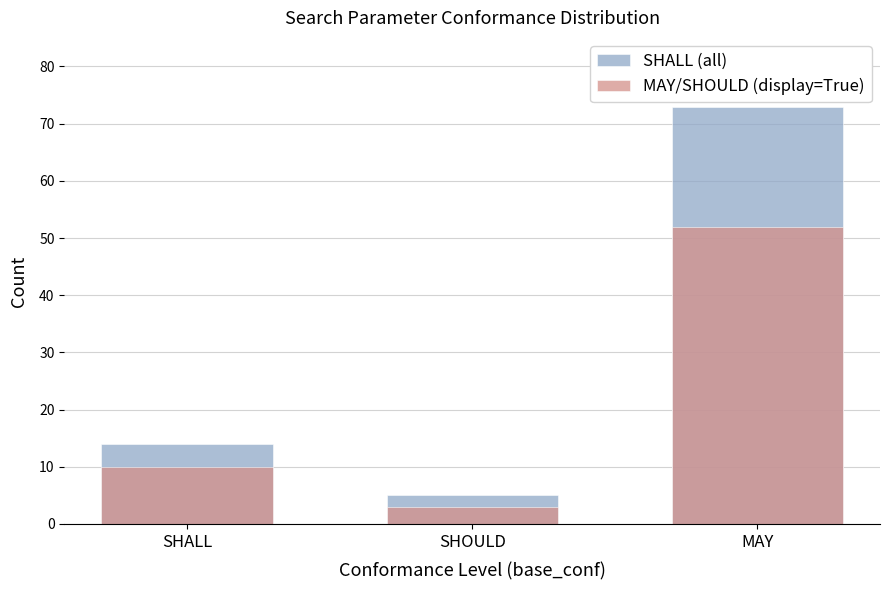

Which series has the widest spread of values?

SHALL (all)